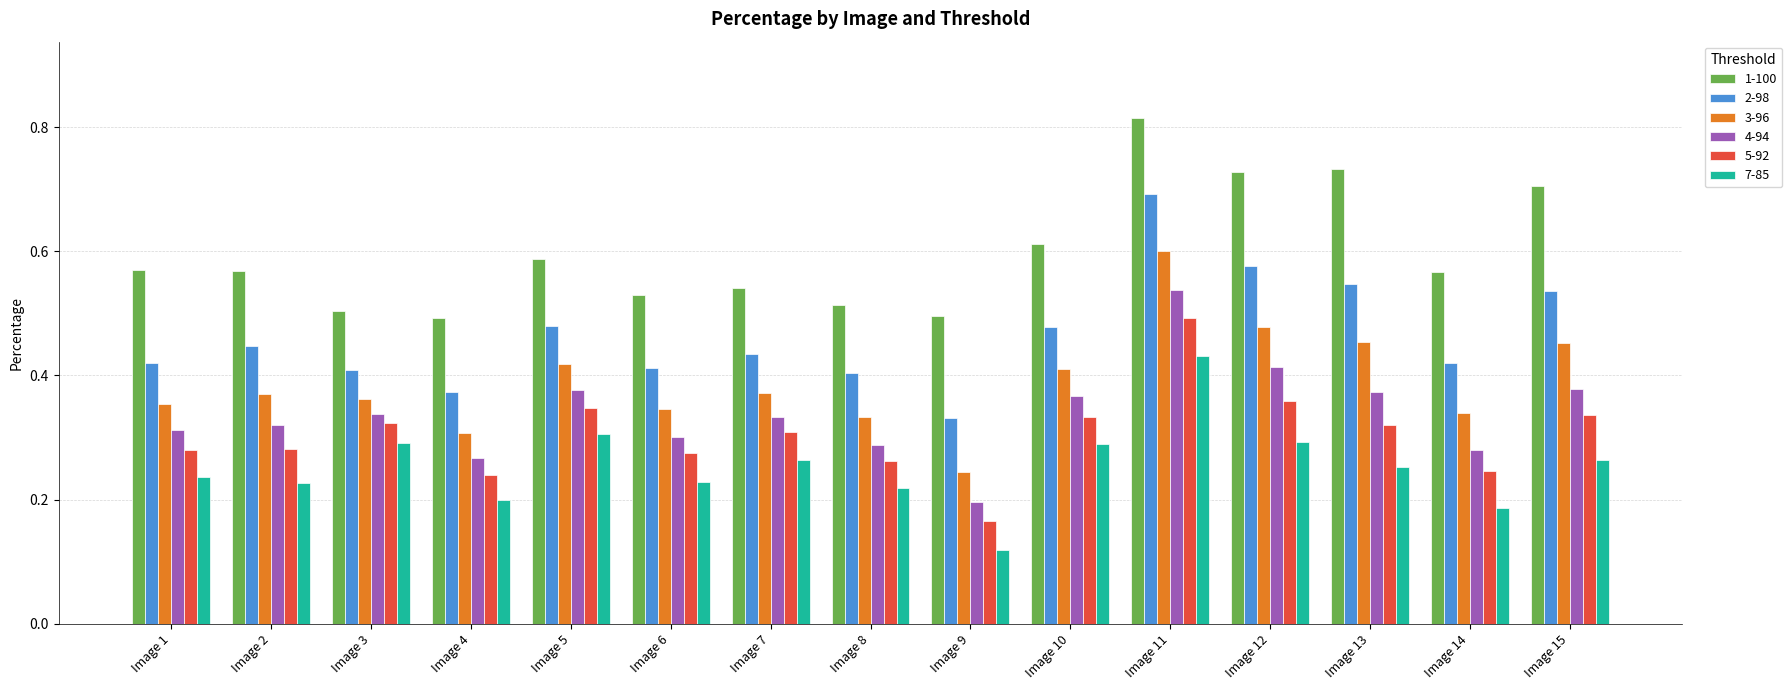

Count the number of data series in this chart.

6